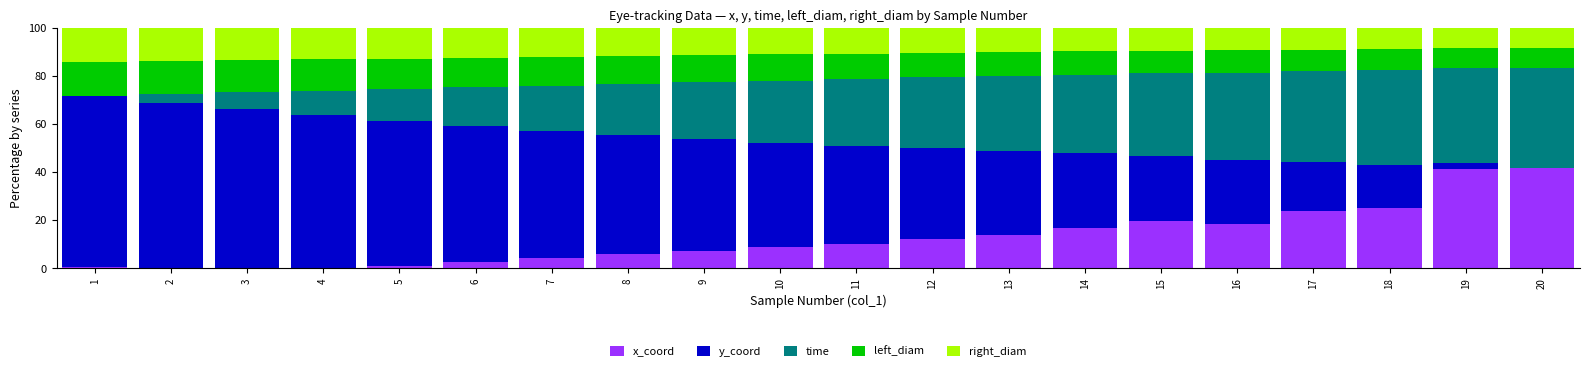

What is the highest value of the x_coord series?

41.7